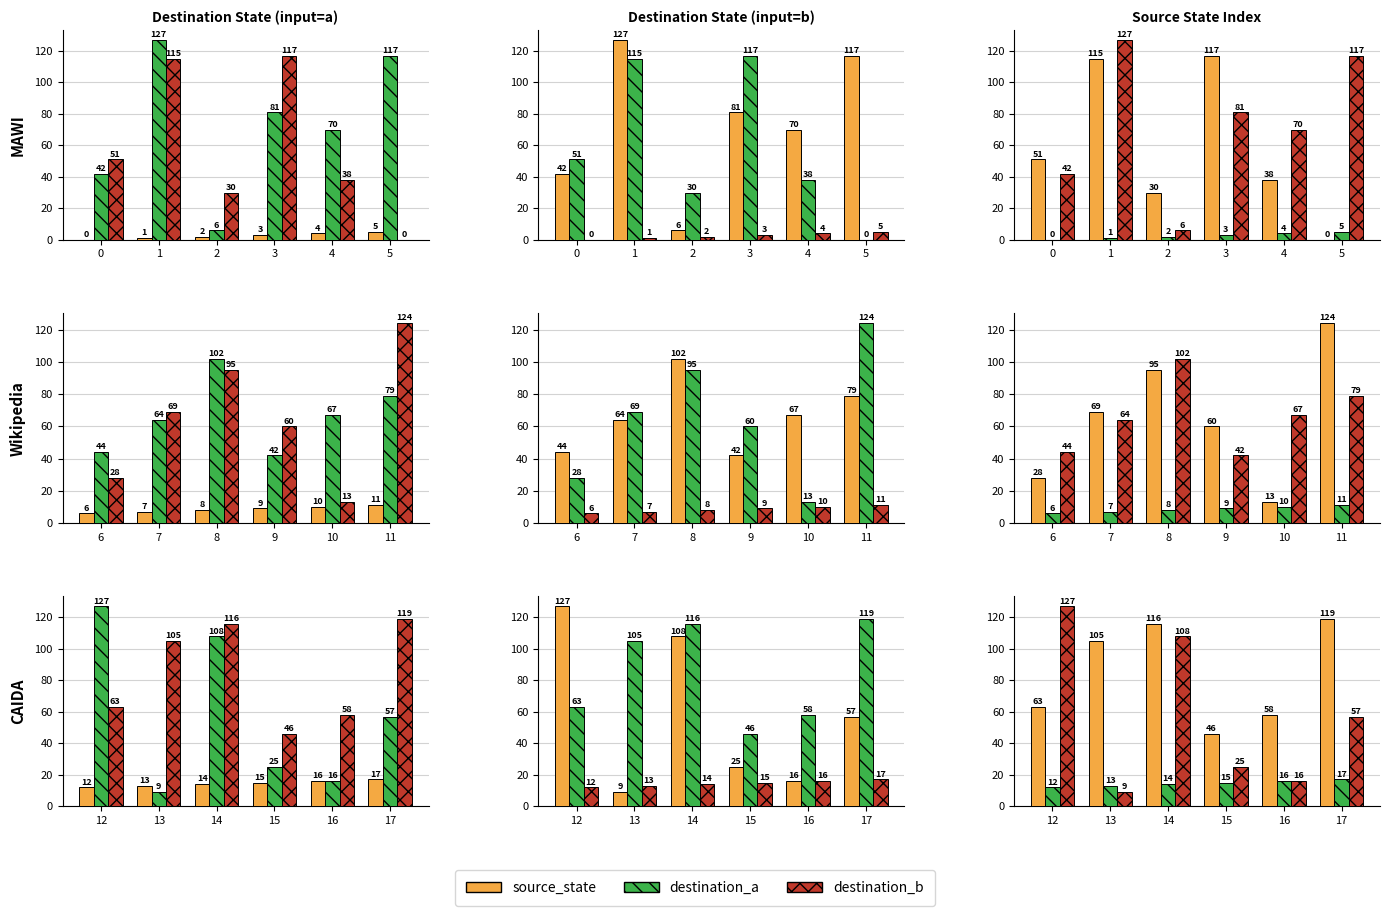

What is the sum of all destination_b values?

507